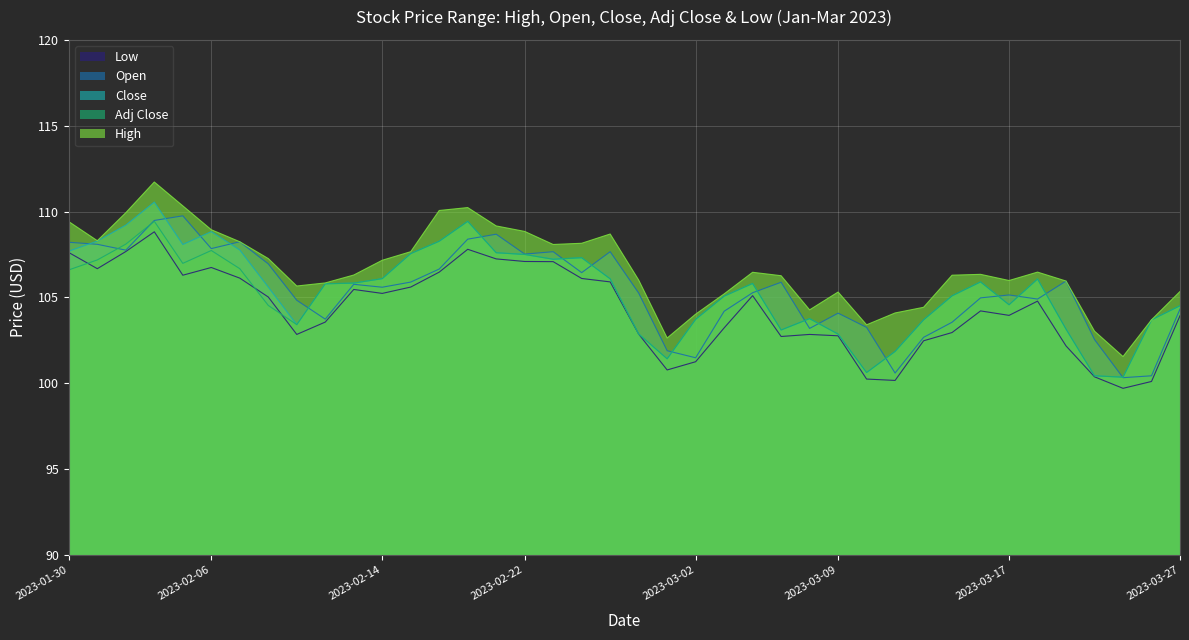

The value of Low at 2023-02-02 is 108.8. True or false?

True